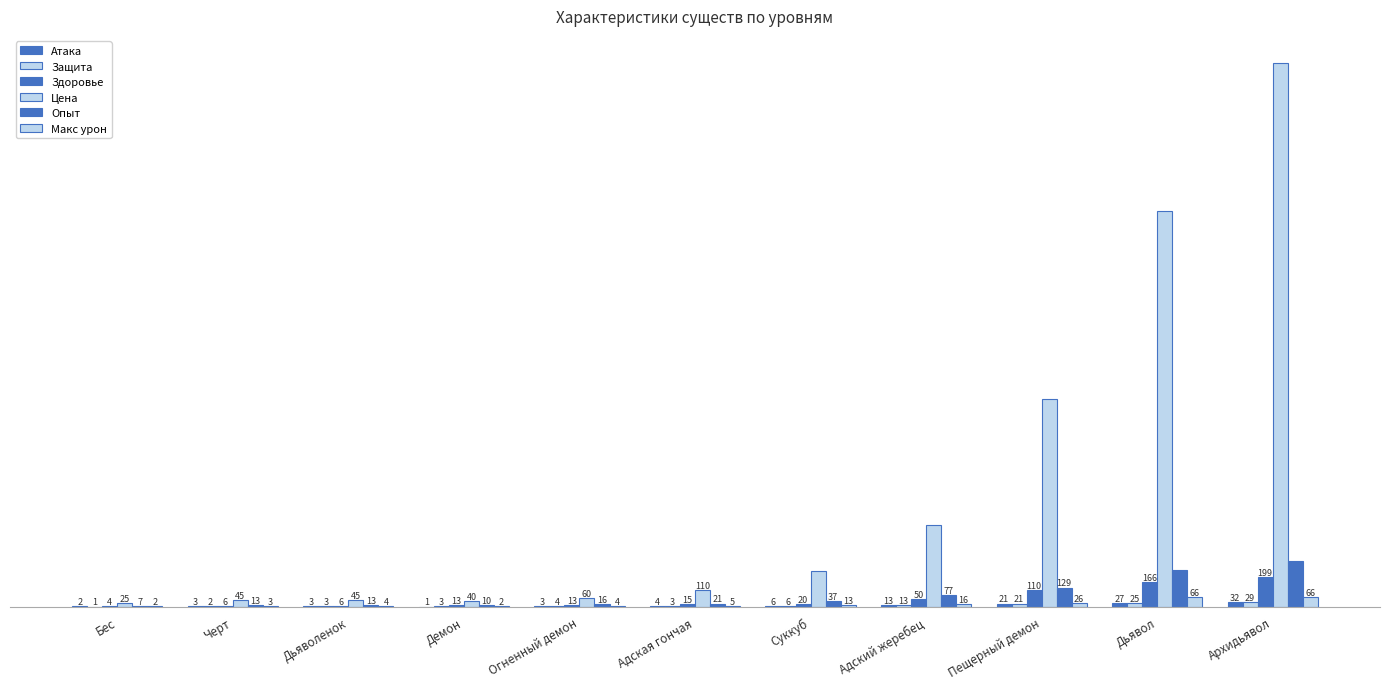

Are the bars horizontal?

No